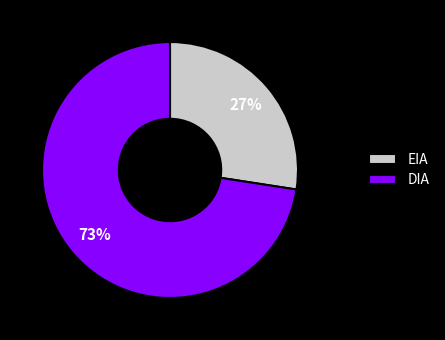

Does EIA represent more than half of the total?

No